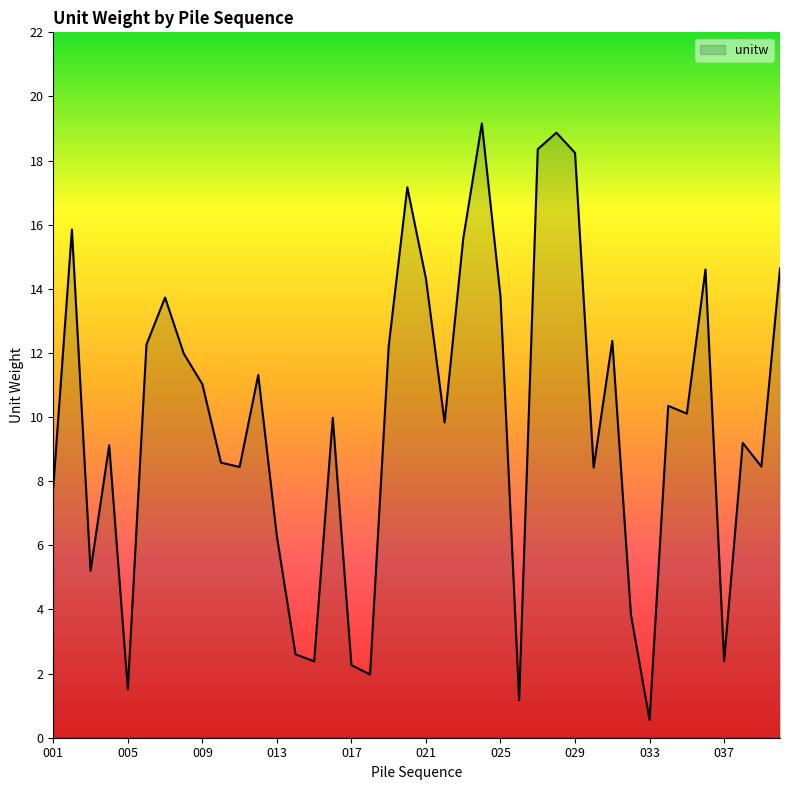

What is the smallest value displayed?

0.6